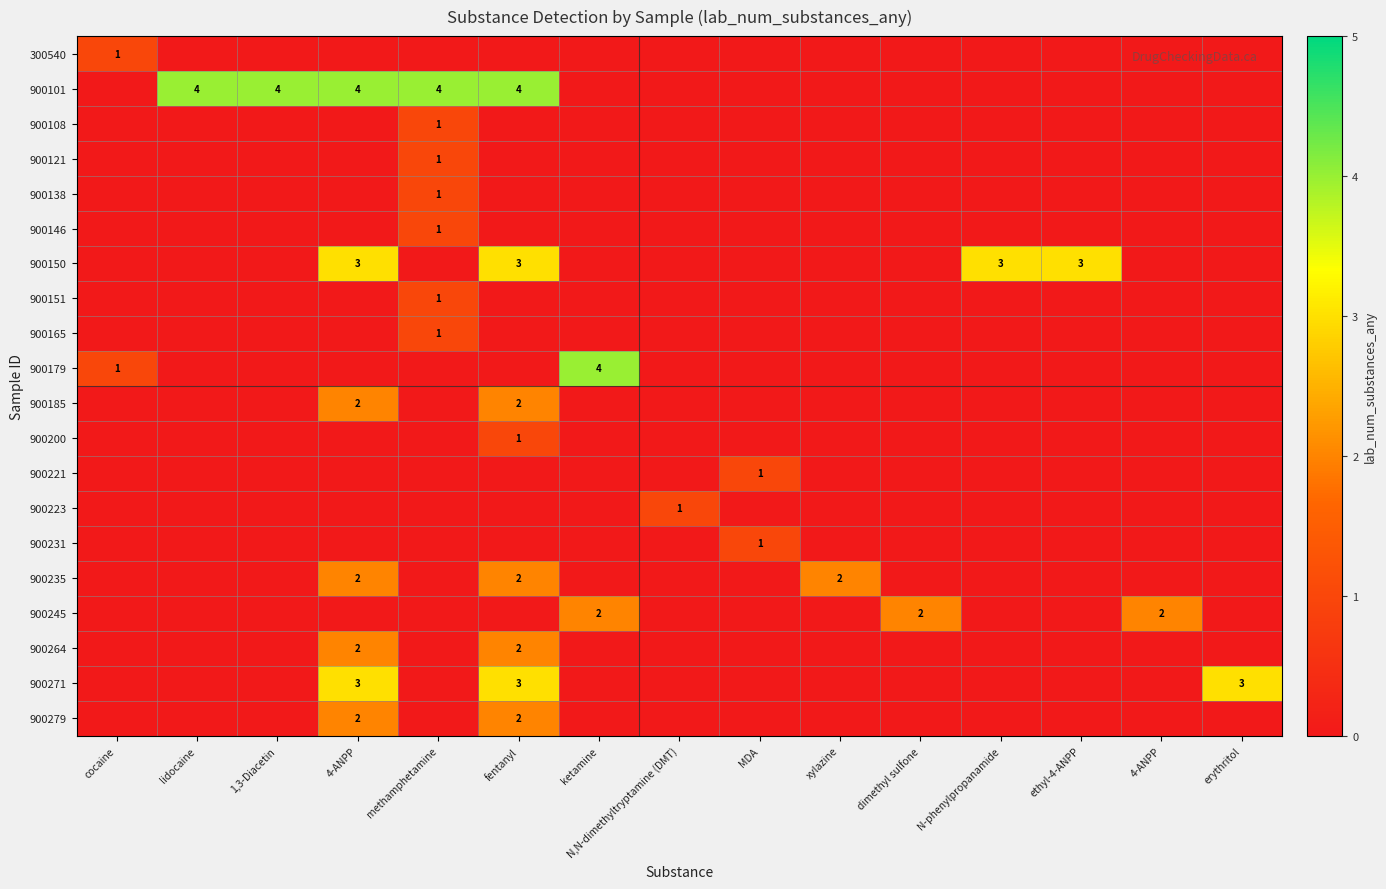

What is the greatest value displayed?

4